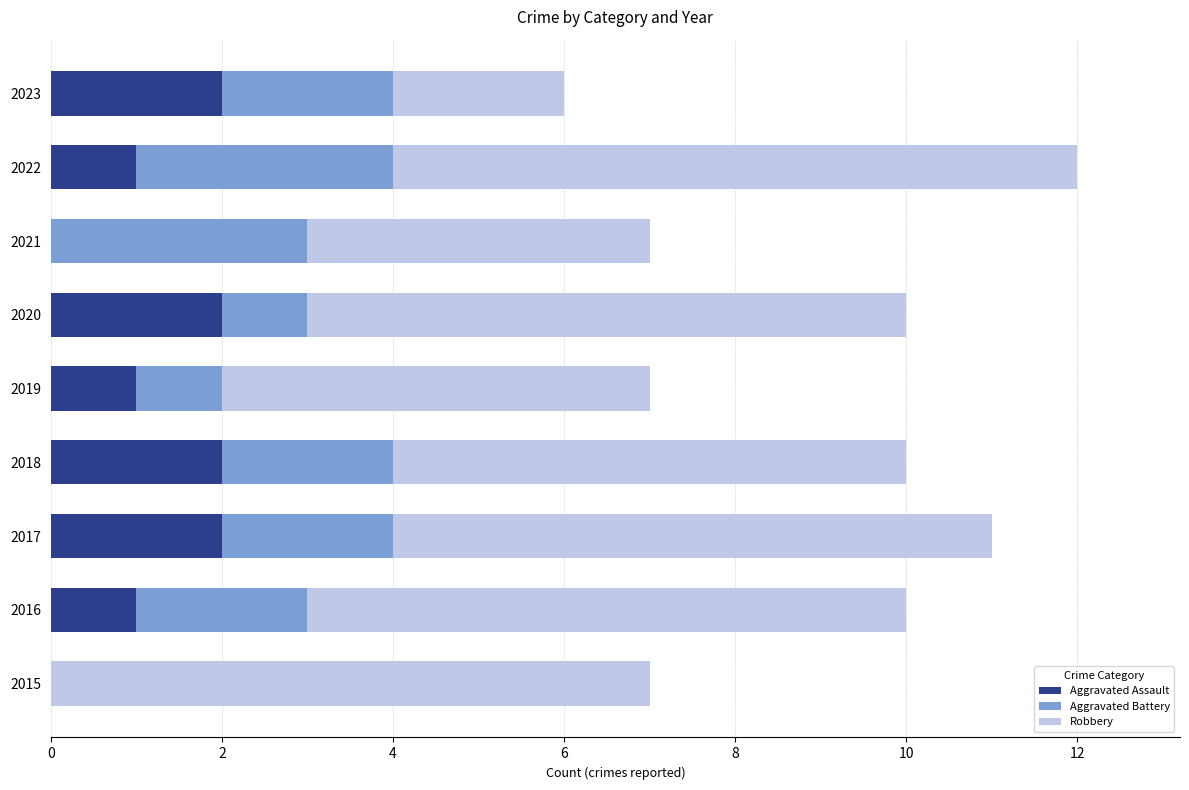

Is it true that Aggravated Assault equals 1 at 2022?

True